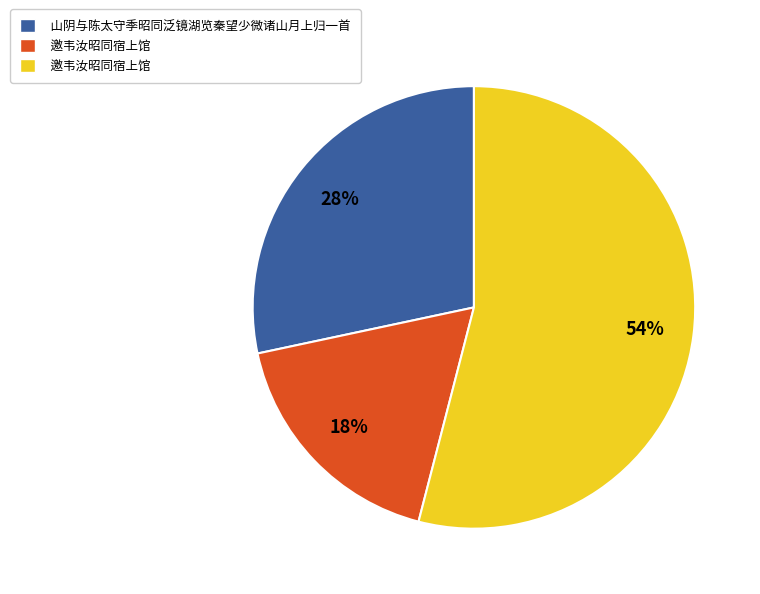

Is there a majority slice in this chart?

Yes